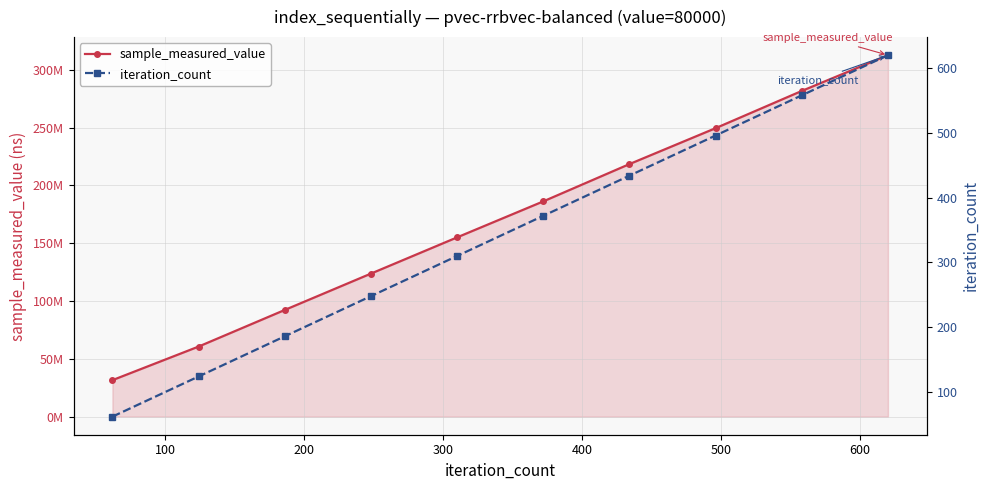

How many data points in sample_measured_value are less than 186208999?

5